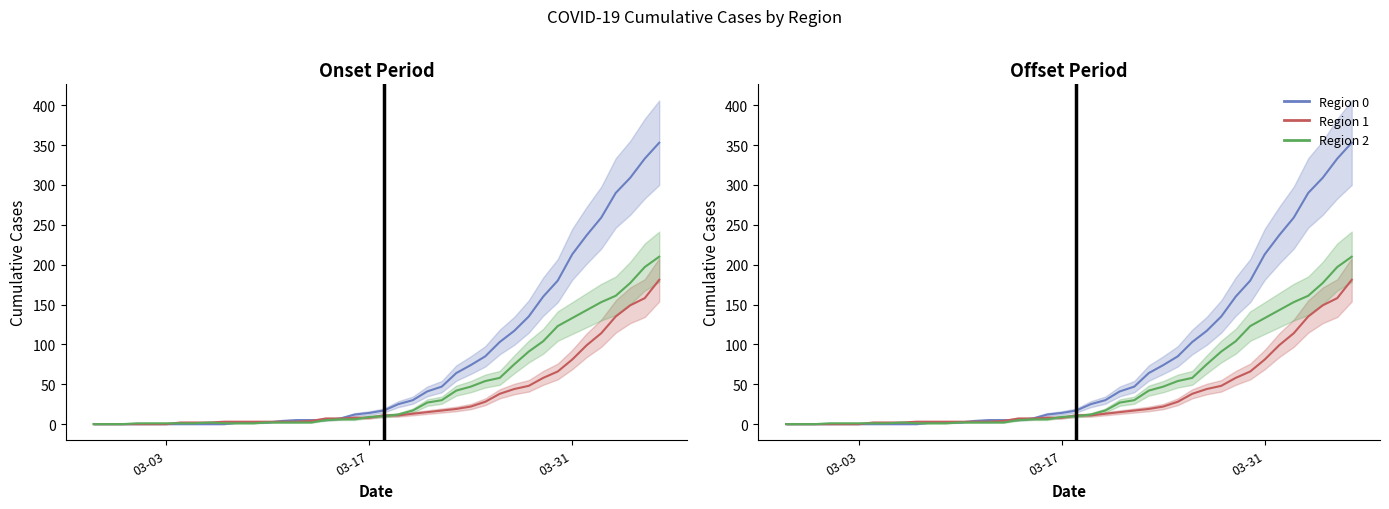

At how many categories does at least one series exceed 252?

5